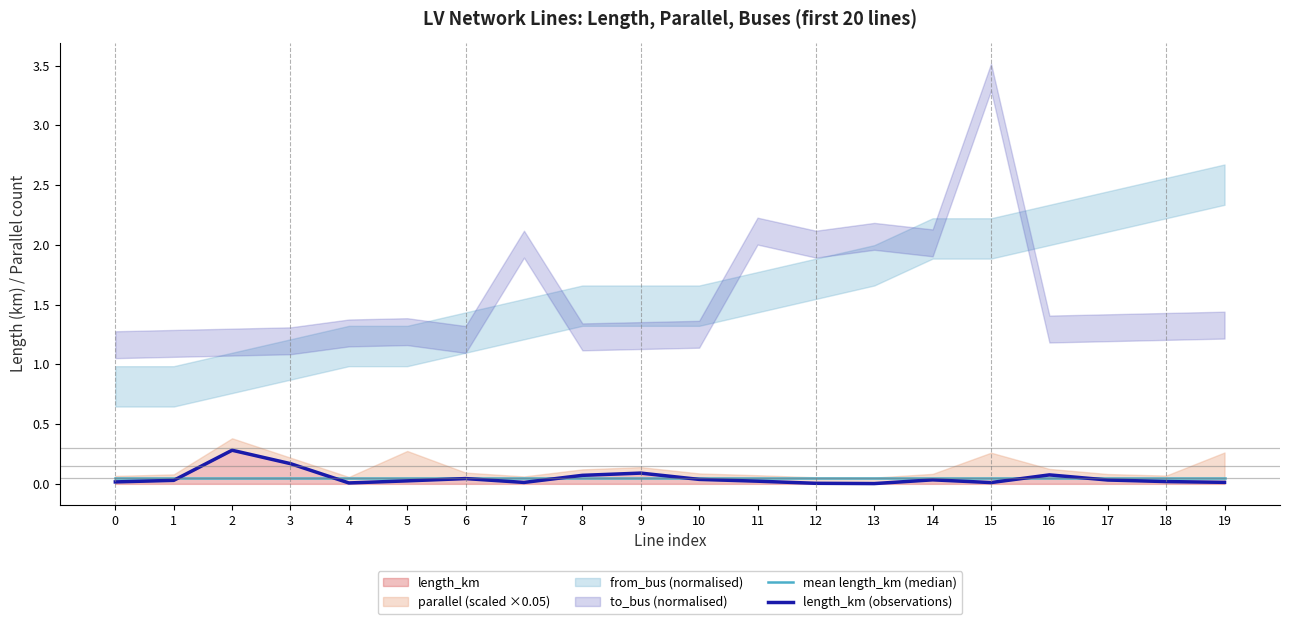

What is the sum of all length_km (observations) values?

1.0